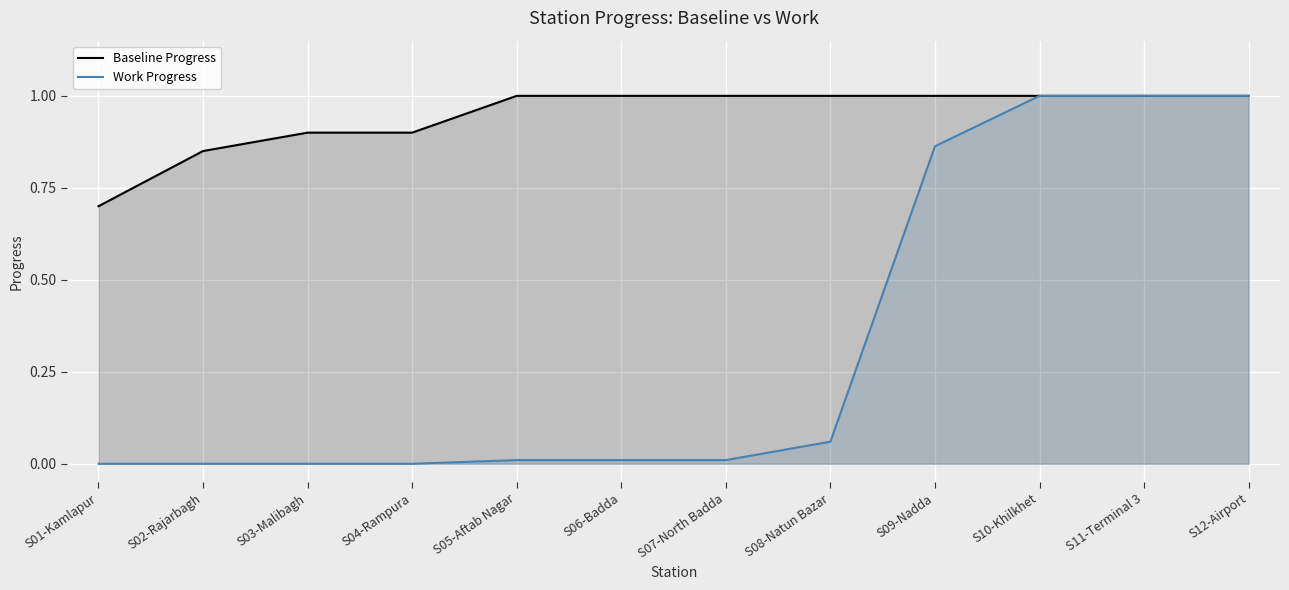

Count the number of categories in the chart.

12